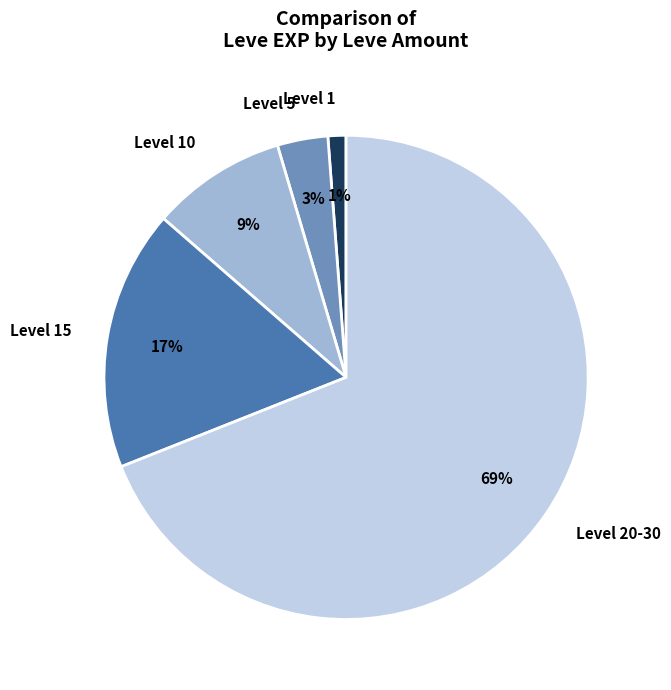

To the nearest percent, what portion does Level 1 represent?

1%